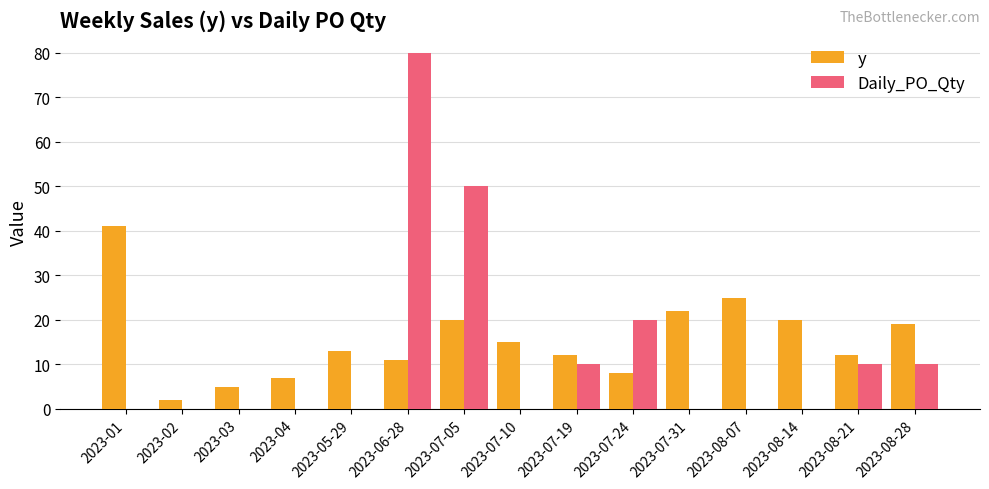

Is the value of Daily_PO_Qty at 2023-07-05 greater than the value of y at 2023-07-24?

Yes